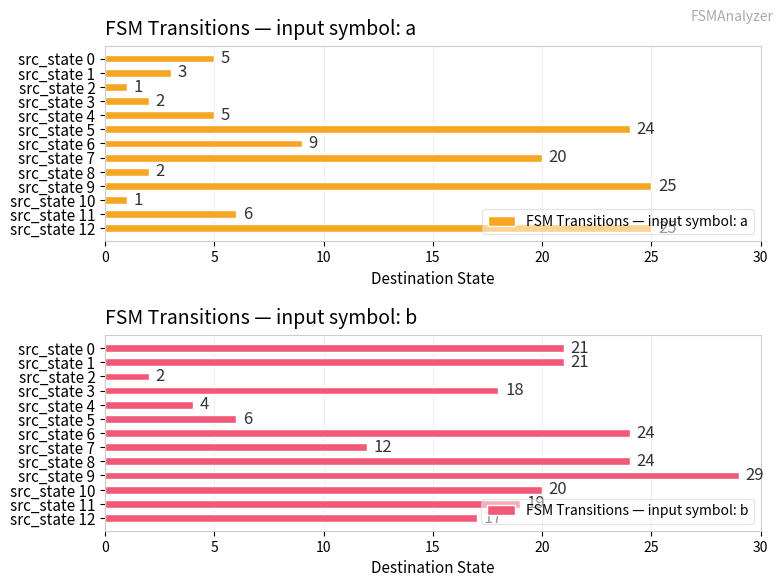

What is the difference between the second highest and minimum values in the FSM Transitions — input symbol: a series?

24